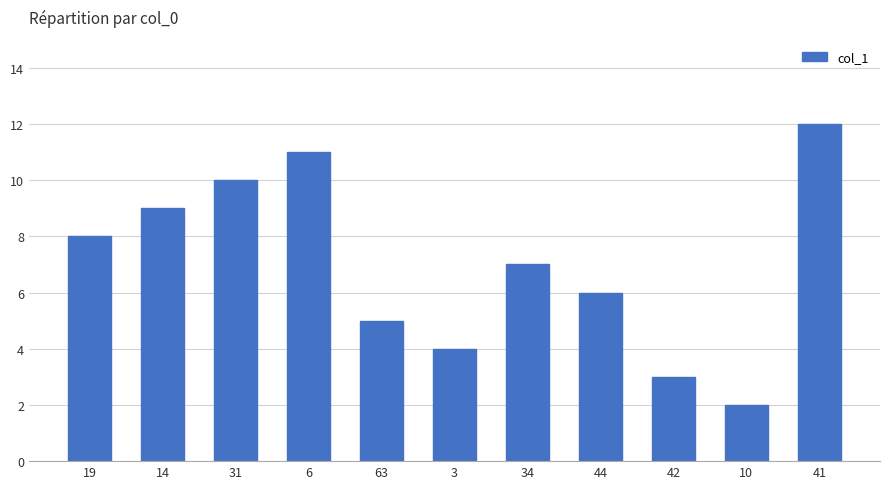

Where is the data nearest to the value 7?

34